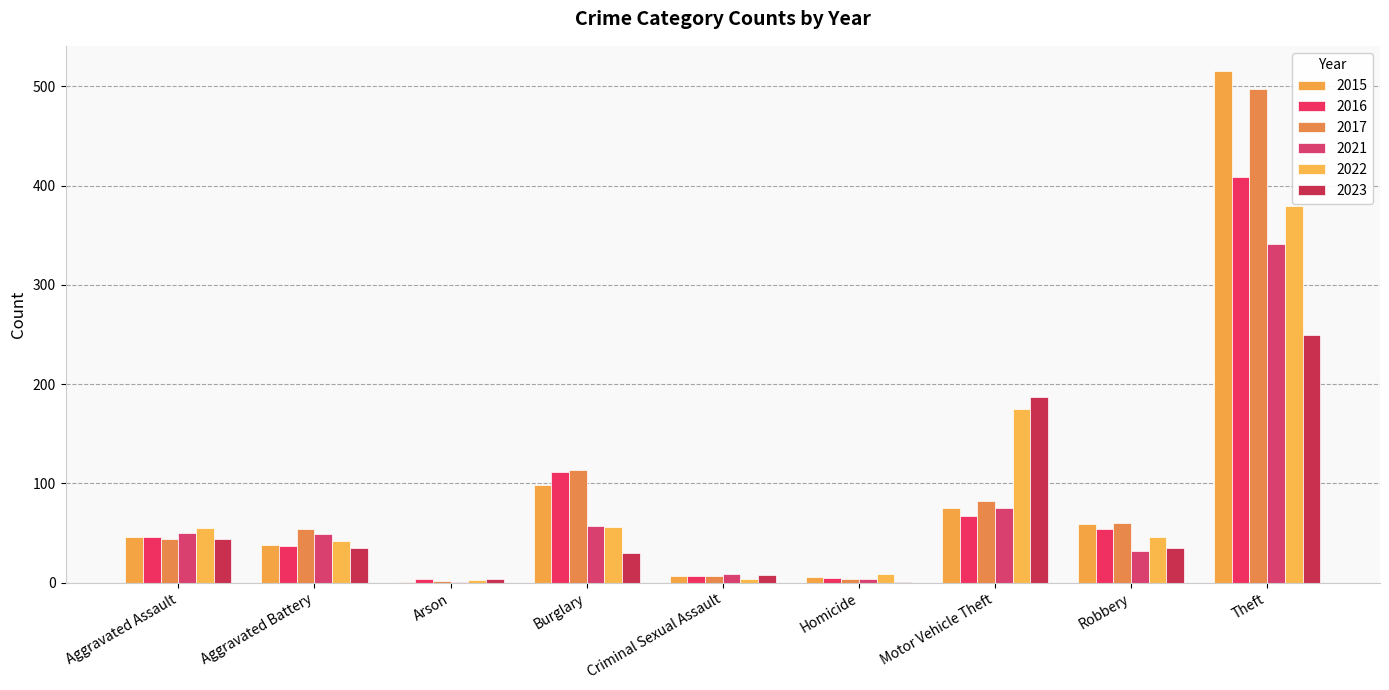

Reading right to left, transcribe all the data shown in this chart.

2015: Theft=515	Robbery=59	Motor Vehicle Theft=75	Homicide=6	Criminal Sexual Assault=7	Burglary=98	Arson=1	Aggravated Battery=38	Aggravated Assault=46
2016: Theft=409	Robbery=54	Motor Vehicle Theft=67	Homicide=5	Criminal Sexual Assault=7	Burglary=112	Arson=4	Aggravated Battery=37	Aggravated Assault=46
2017: Theft=497	Robbery=60	Motor Vehicle Theft=82	Homicide=4	Criminal Sexual Assault=7	Burglary=114	Arson=2	Aggravated Battery=54	Aggravated Assault=44
2021: Theft=341	Robbery=32	Motor Vehicle Theft=75	Homicide=4	Criminal Sexual Assault=9	Burglary=57	Arson=1	Aggravated Battery=49	Aggravated Assault=50
2022: Theft=379	Robbery=46	Motor Vehicle Theft=175	Homicide=9	Criminal Sexual Assault=4	Burglary=56	Arson=3	Aggravated Battery=42	Aggravated Assault=55
2023: Theft=249	Robbery=35	Motor Vehicle Theft=187	Homicide=1	Criminal Sexual Assault=8	Burglary=30	Arson=4	Aggravated Battery=35	Aggravated Assault=44